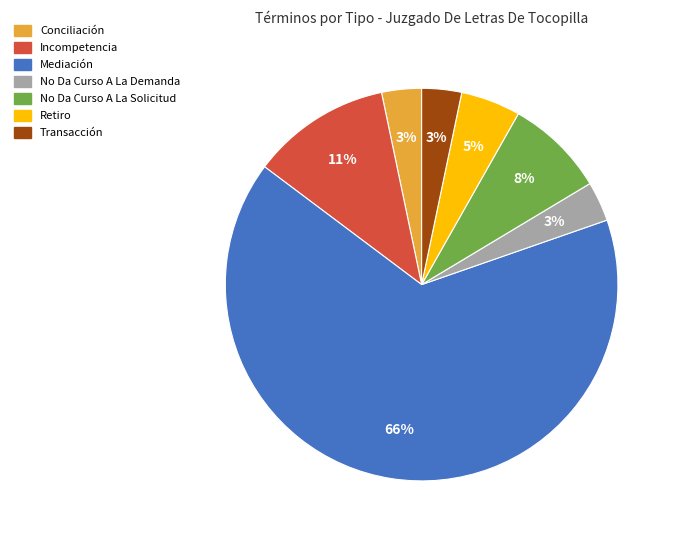

How many segments does this pie chart have?

7